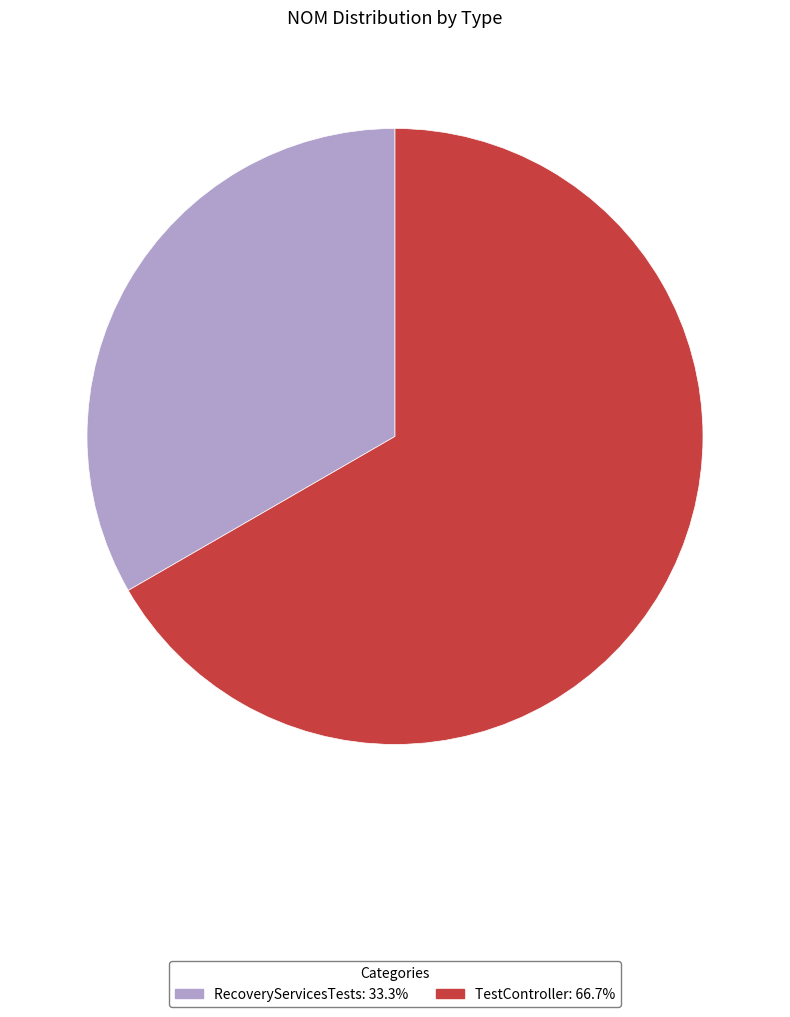

How many slices are in this pie chart?

2